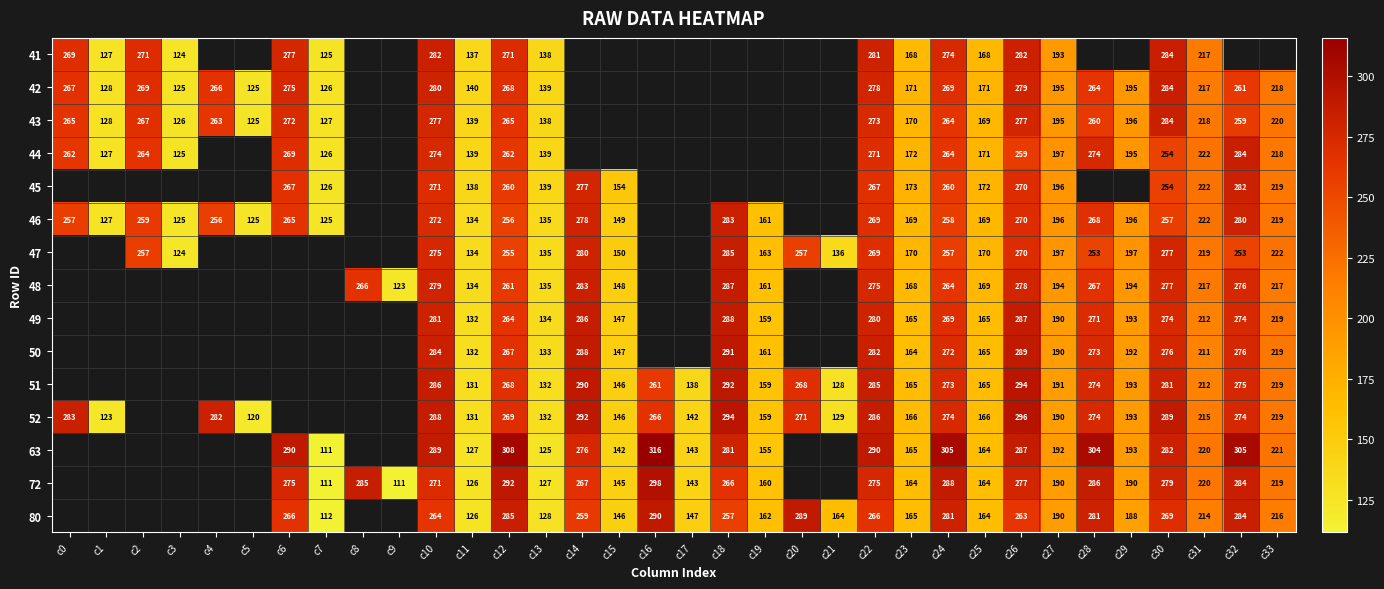

How many categories are shown in the chart?

34